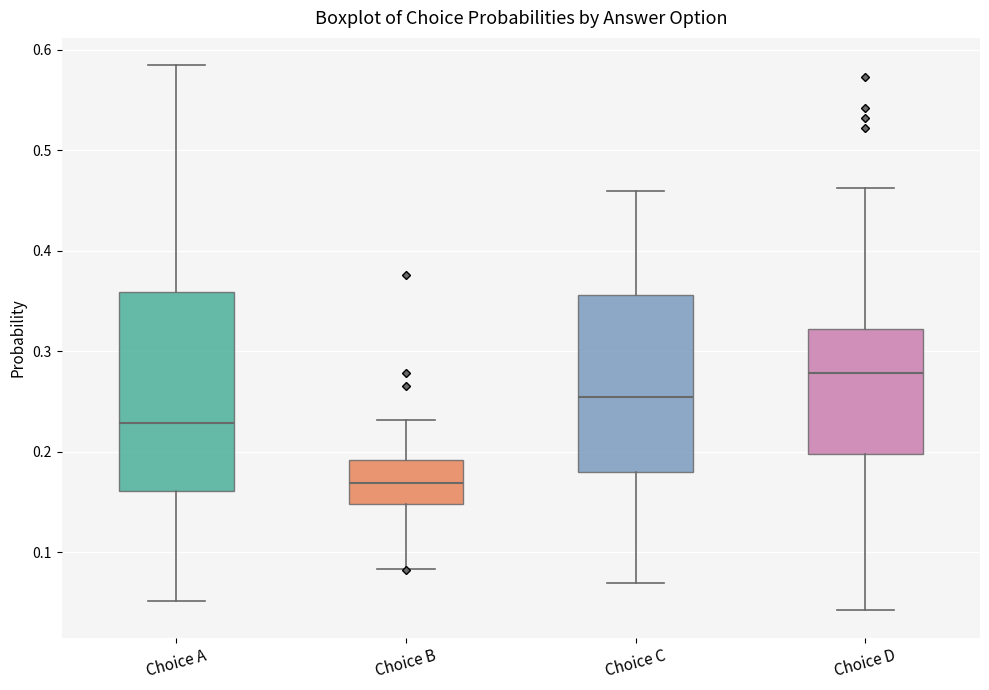

Reading left to right, read every box against the y-axis: the position of its median line, the range the box covers, and the ends of its whiskers. The values are not printed on the chart, so give them approximately, as read against the axis.

Choice A: median 0.23, box 0.16 to 0.36, whiskers 0.05 to 0.58
Choice B: median 0.17, box 0.15 to 0.19, whiskers 0.08 to 0.23
Choice C: median 0.25, box 0.18 to 0.36, whiskers 0.07 to 0.46
Choice D: median 0.28, box 0.20 to 0.32, whiskers 0.04 to 0.46